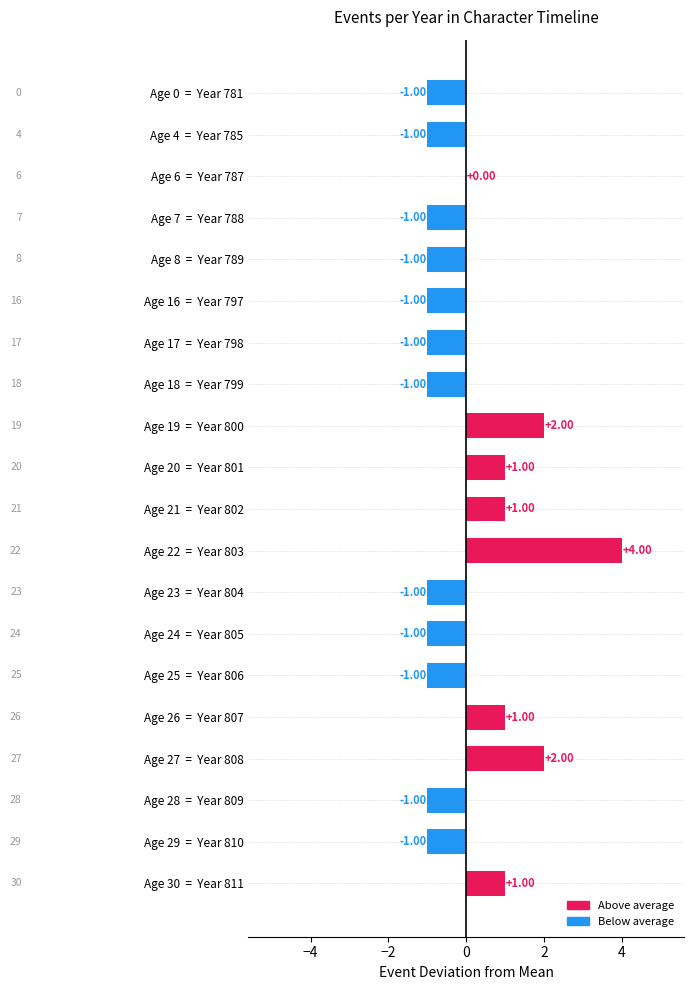

Which has a higher value, Age 26  =  Year 807 or Age 6  =  Year 787?

Age 26  =  Year 807